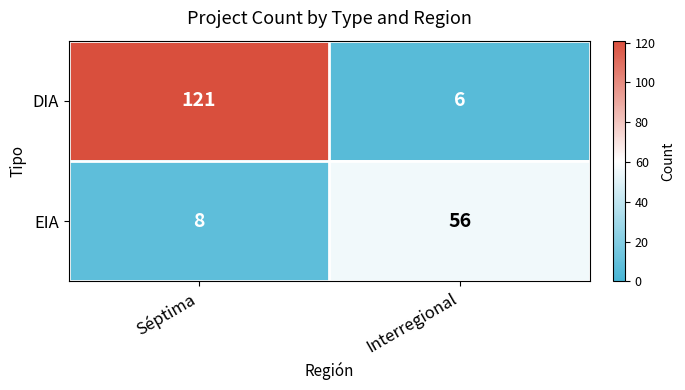

At how many categories does at least one series exceed 100?

1